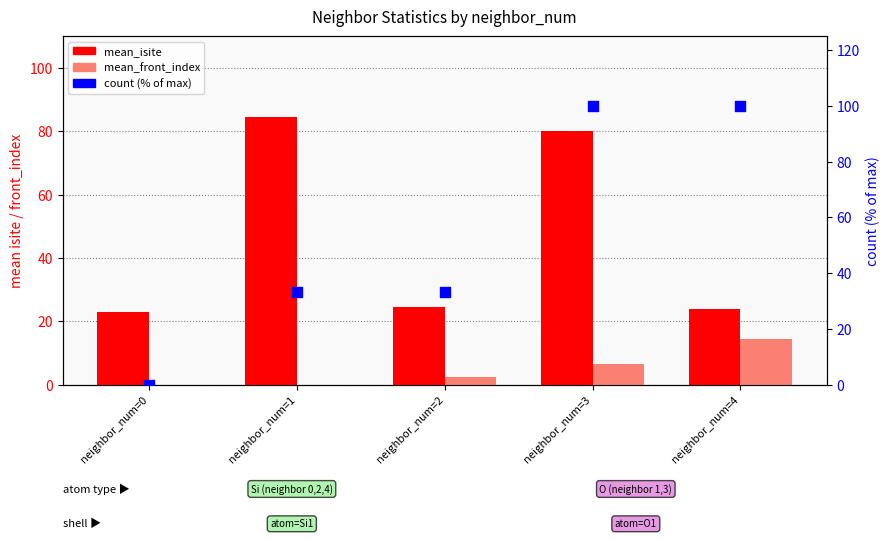

What are all the series names shown in the legend?

mean_isite, mean_front_index, count (% of max)